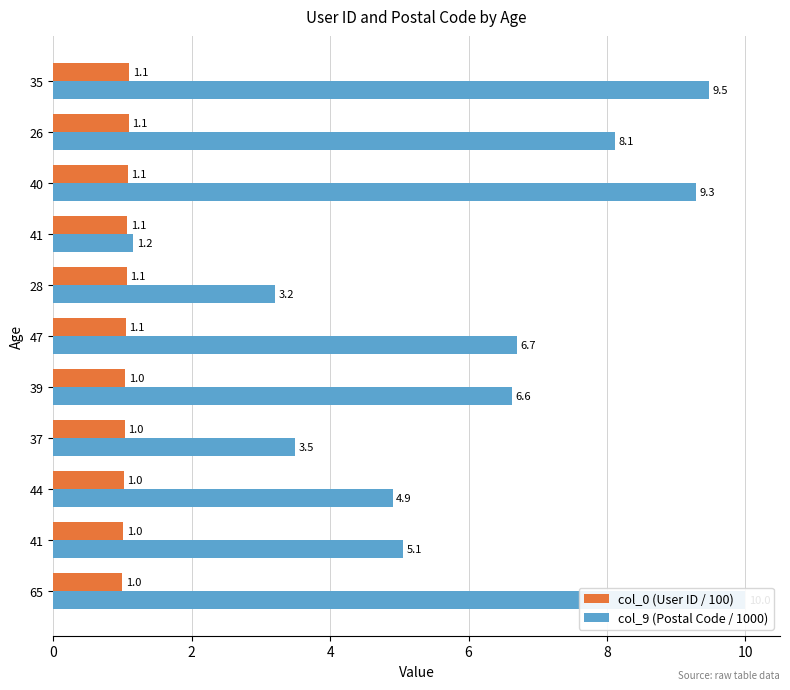

How many series are shown in this chart?

2